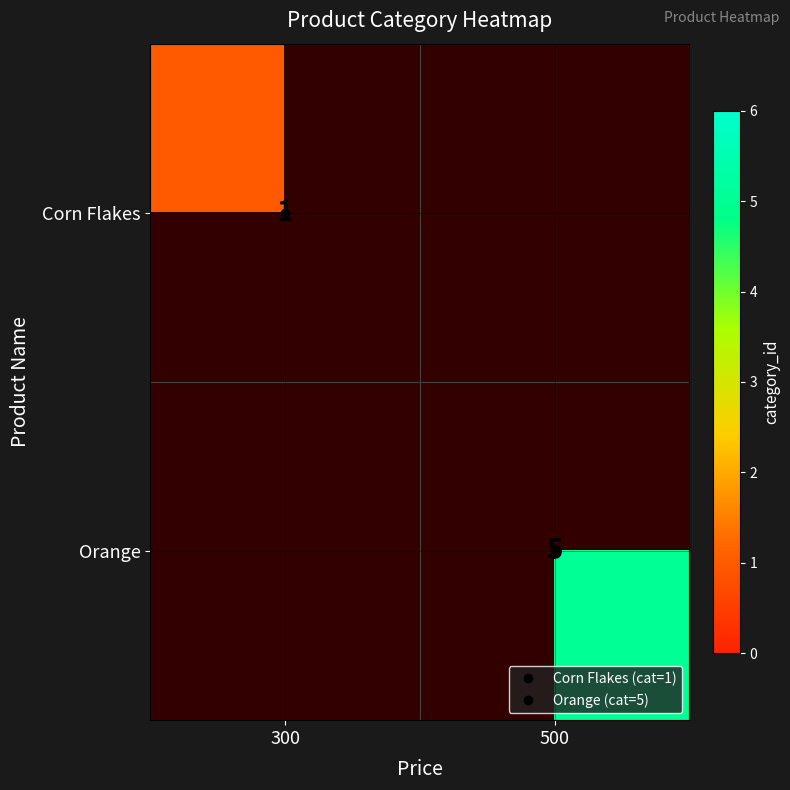

Is the value of Corn Flakes at 300 greater than the value of Orange at 300?

No